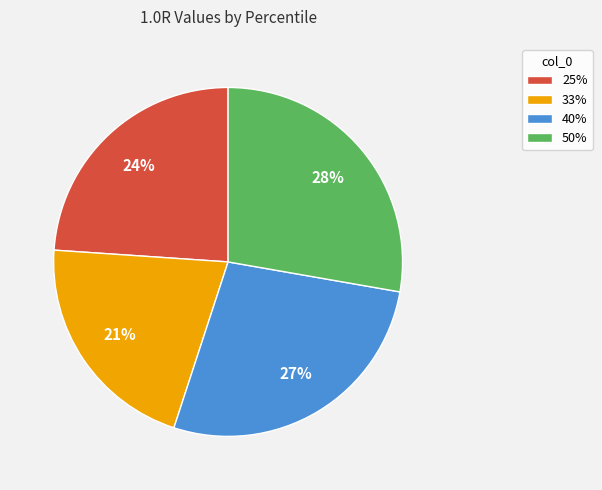

How many slices are in this pie chart?

4